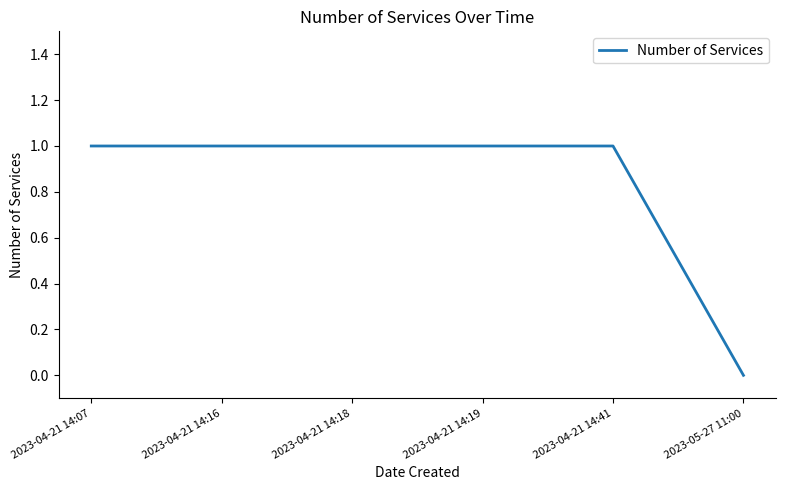

Which label corresponds to the smallest value in the chart?

2023-05-27 11:00